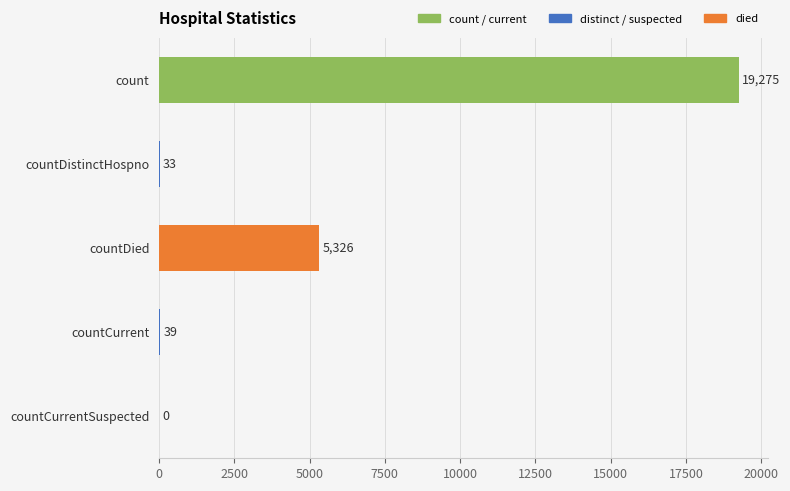

What is the maximum value shown in the chart?

19275